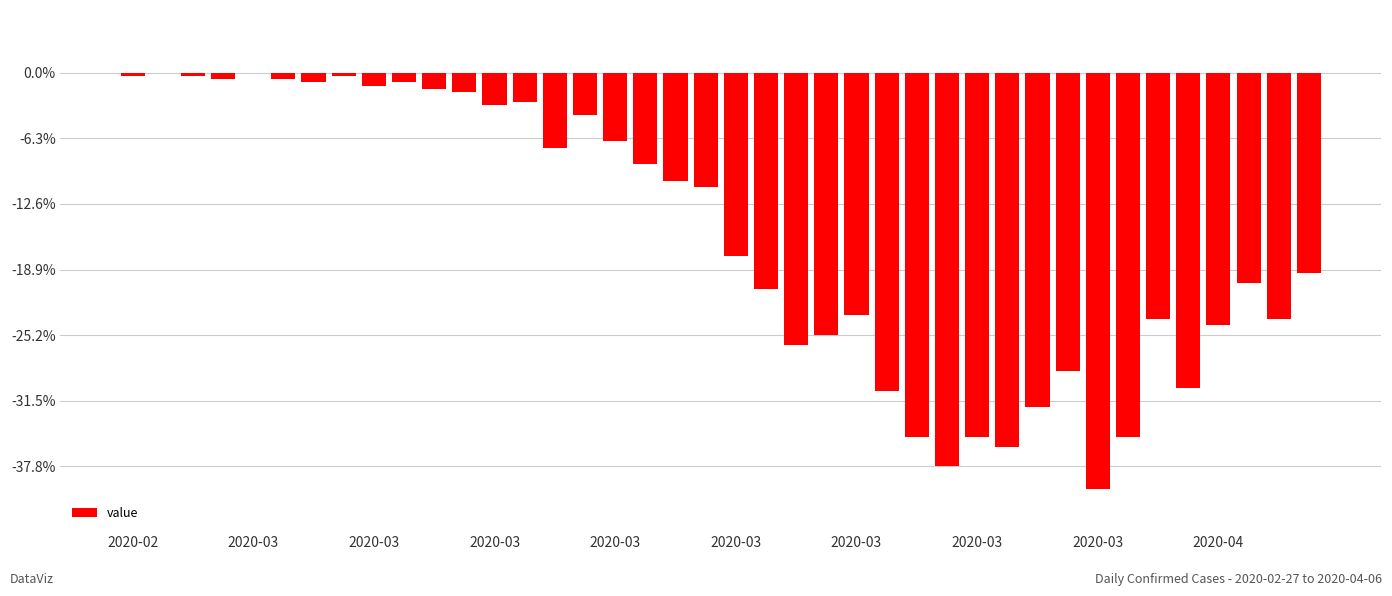

Are the bars horizontal?

No